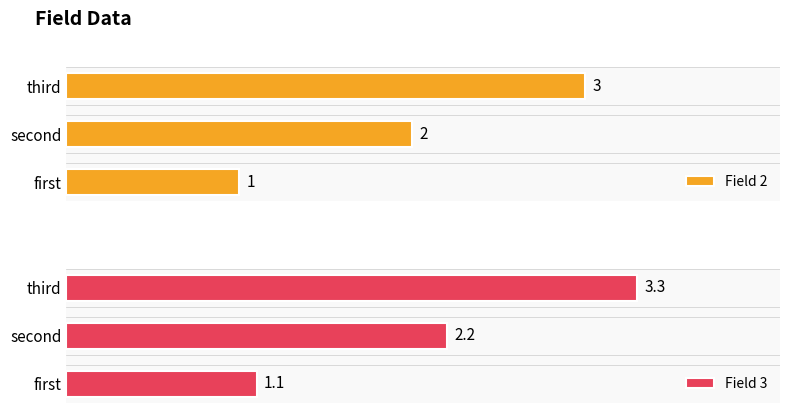

True or false: Field 3 has a value of 2.2 at second.

True